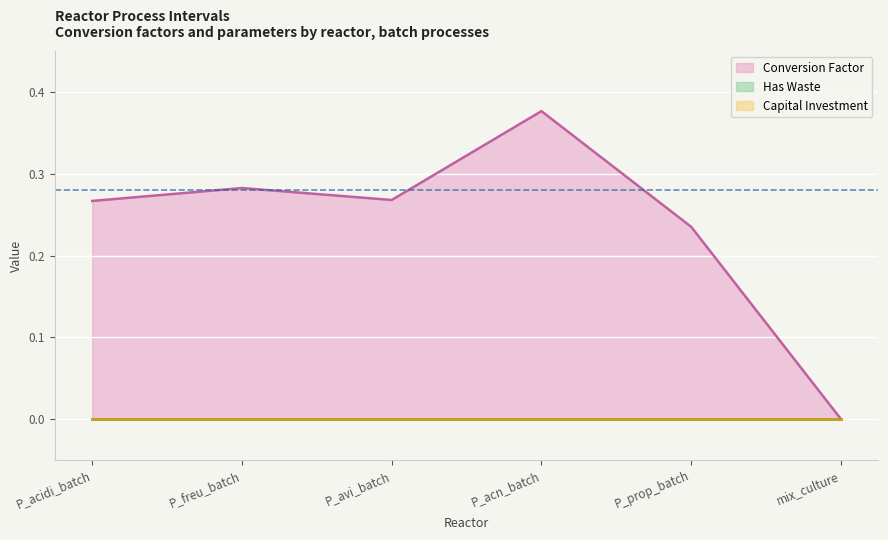

In conversion_factor, how many points are higher than both neighbors (excluding endpoints)?

2